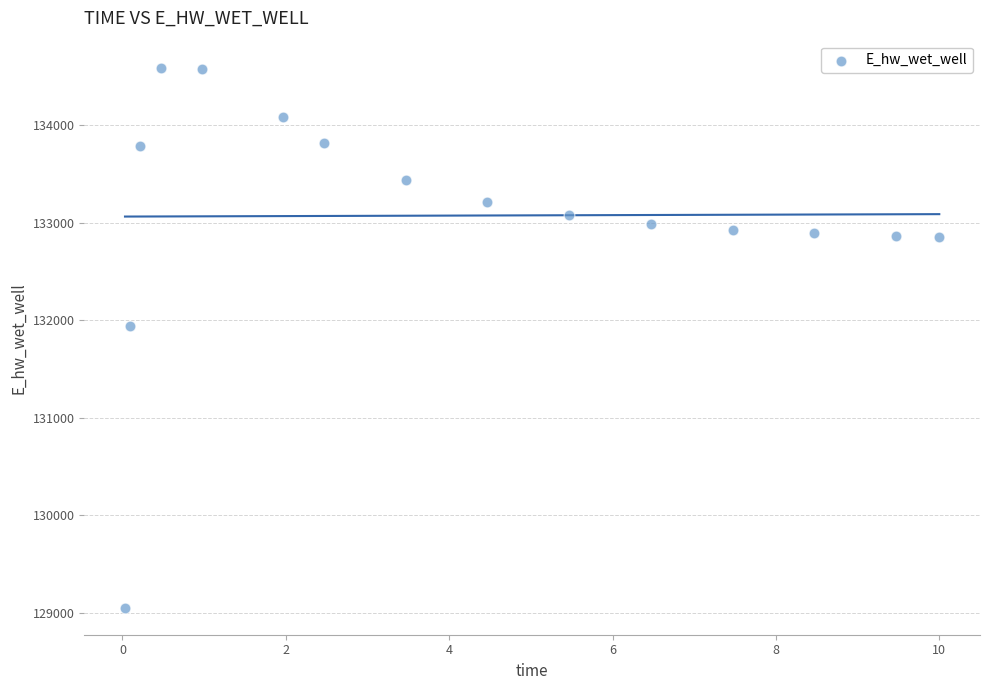

What Y value in the scatter plot is closest to 131821?

131941.5